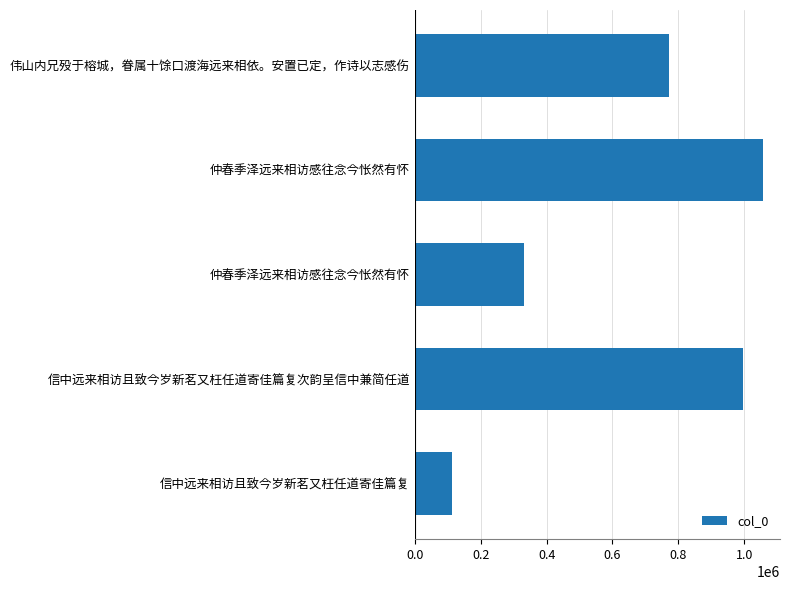

How many bars are there in total?

5